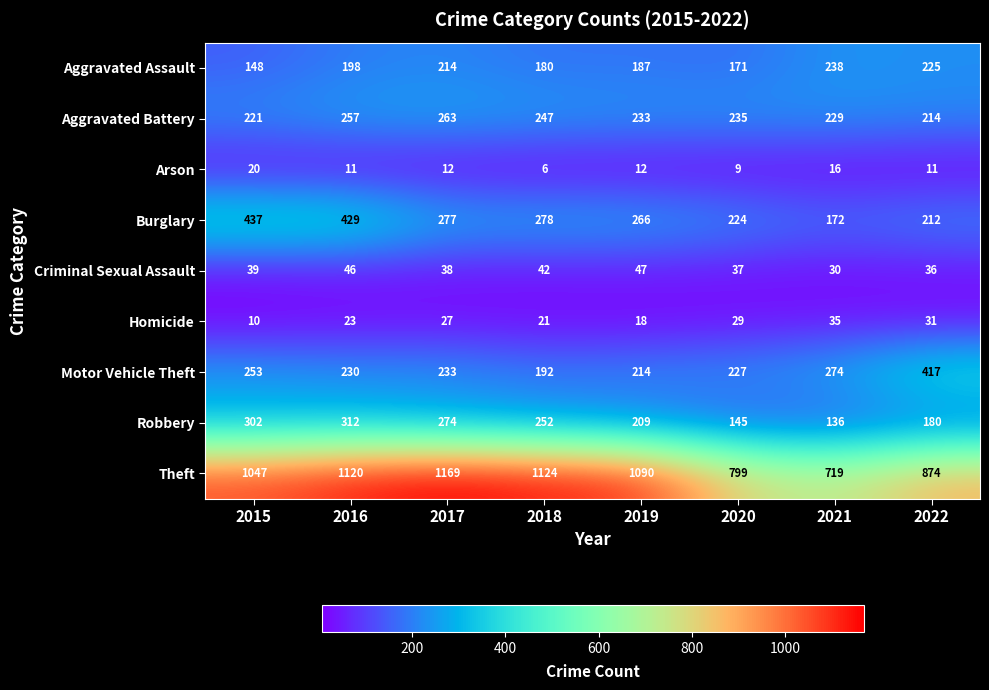

How many categories are shown in the chart?

8